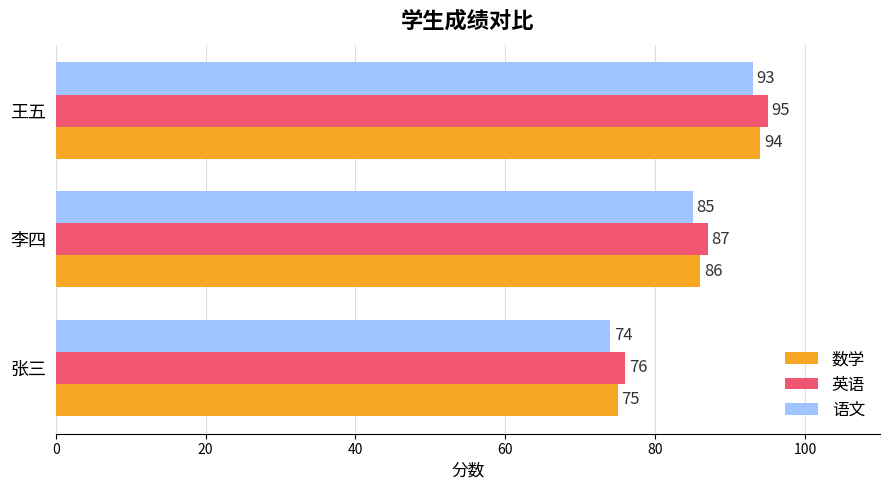

Which category has the highest value across all series?

王五